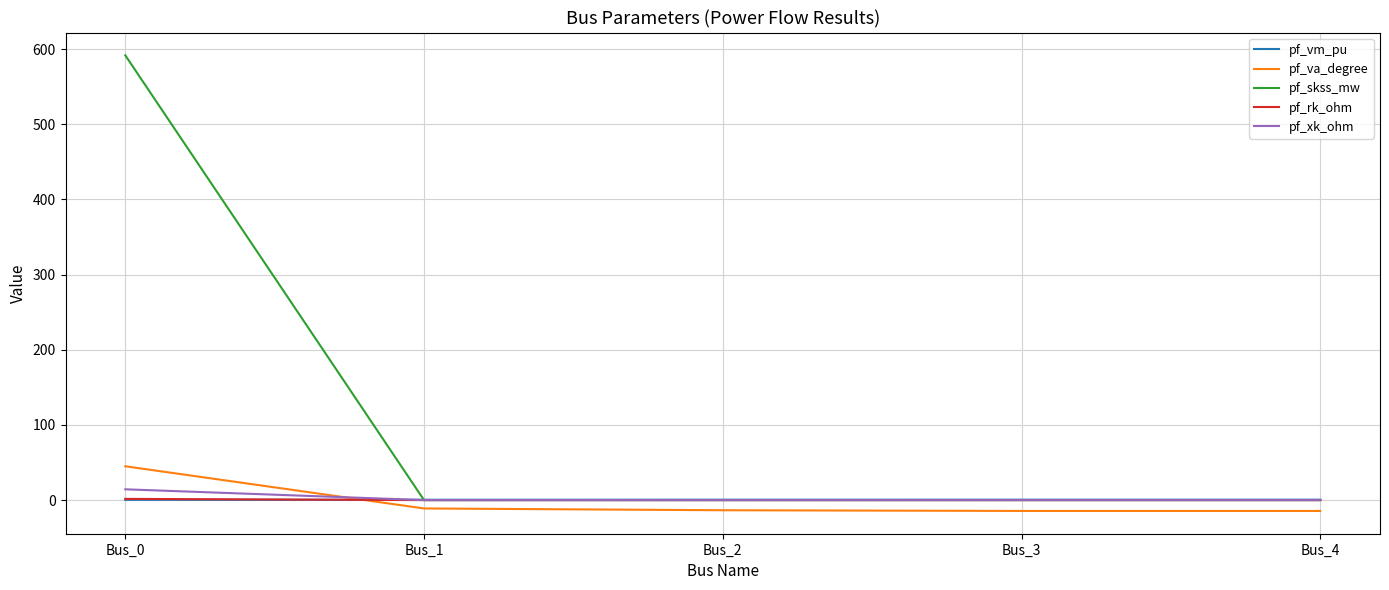

What is the sum of all pf_vm_pu values?

2.4